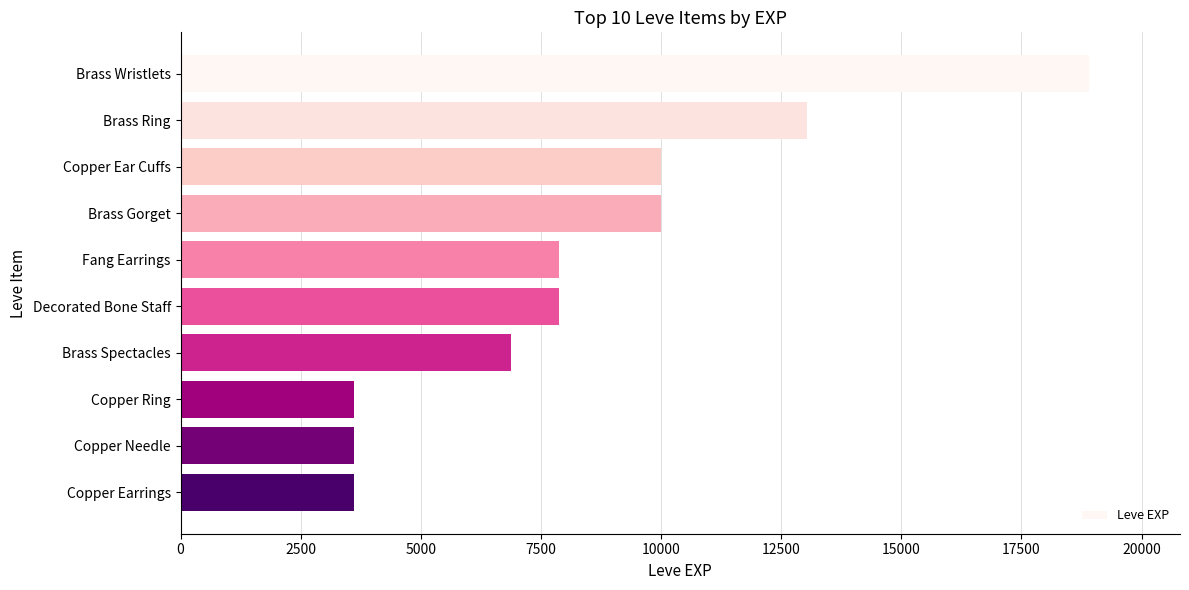

What is the approximate value at Copper Needle?

3600